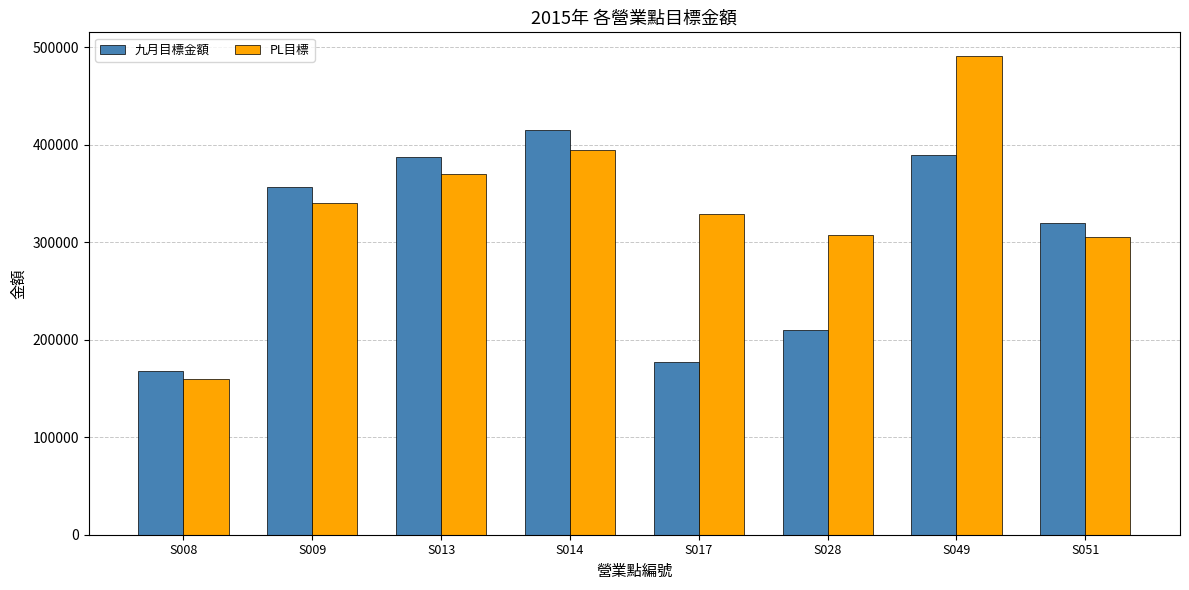

At which label does PL目標 reach its peak?

S049